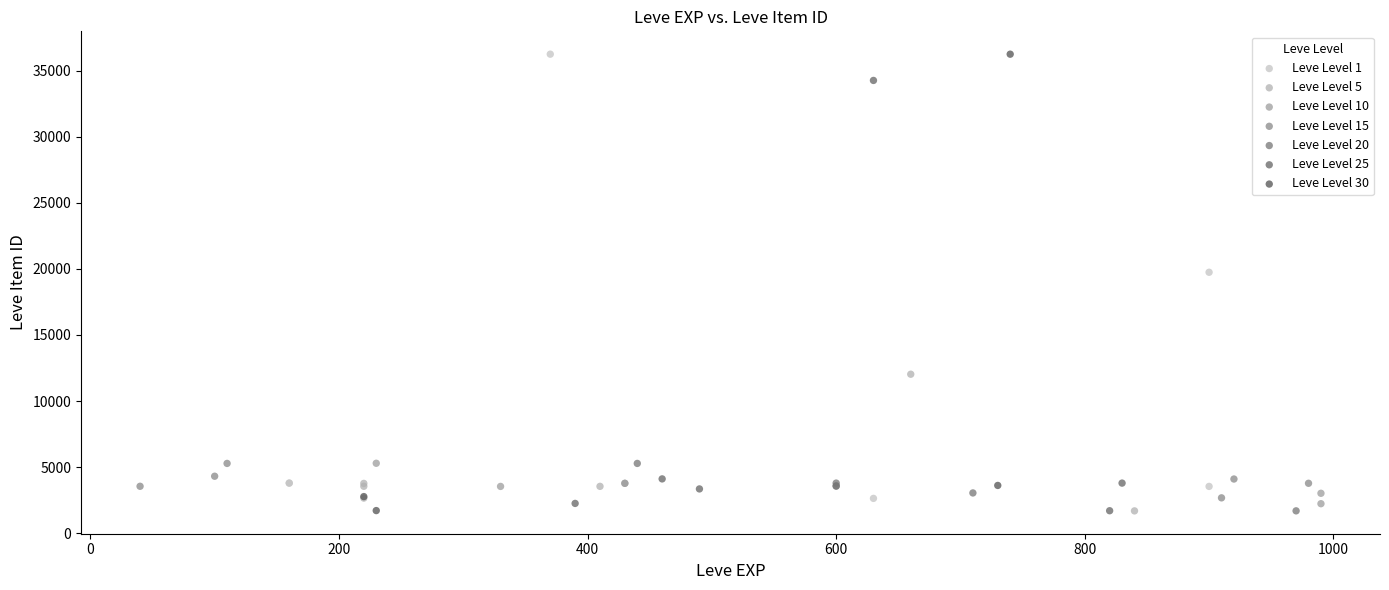

What are all the series names shown in the legend?

Leve Level 1, Leve Level 5, Leve Level 10, Leve Level 15, Leve Level 20, Leve Level 25, Leve Level 30